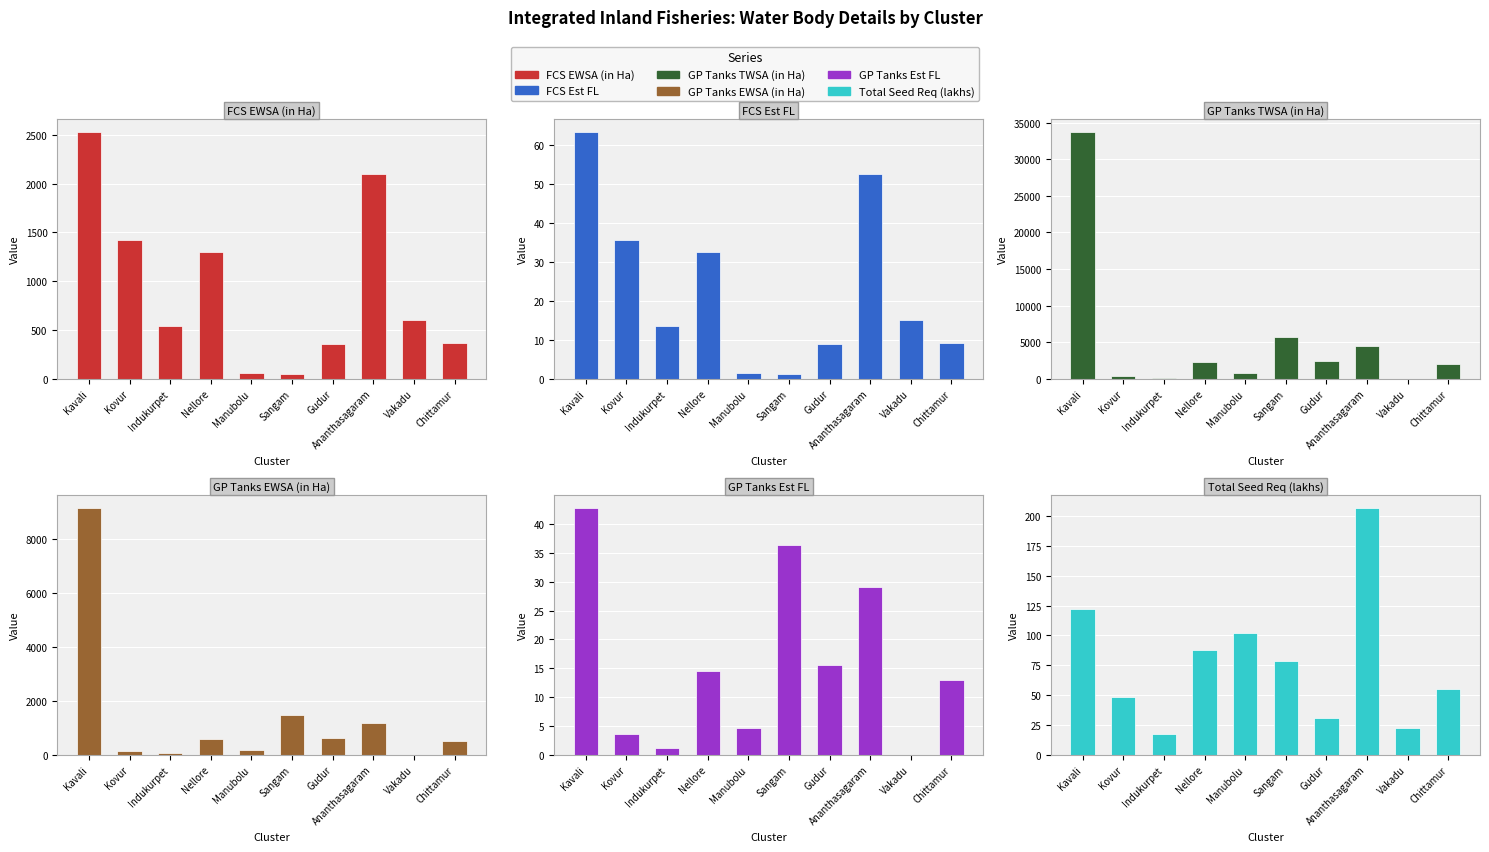

What is the value of the GP Tanks TWSA (in Ha) bar at the 5th from the left?

734.3